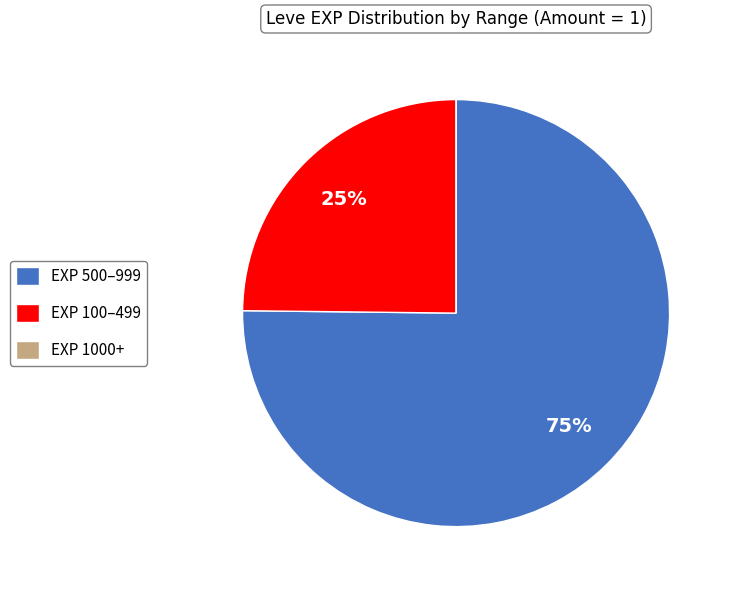

Which slice is the largest?

EXP 500–999